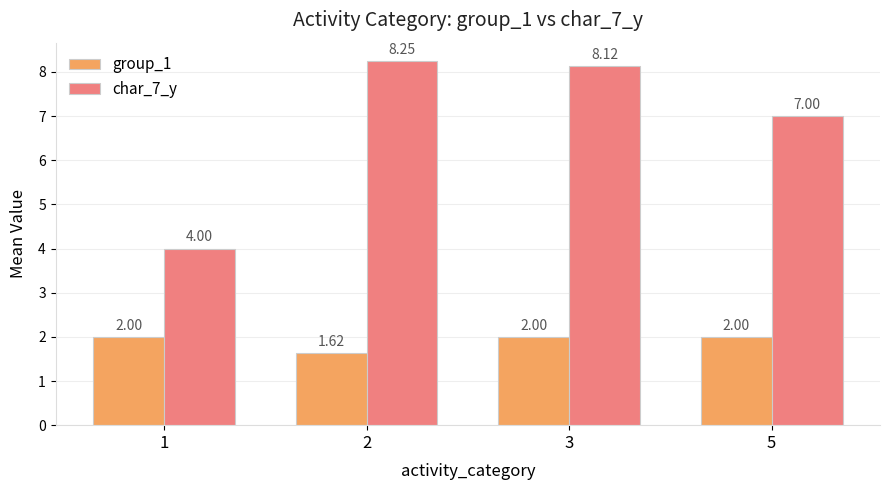

Is the value of char_7_y at 1 greater than the value of group_1 at 1?

Yes